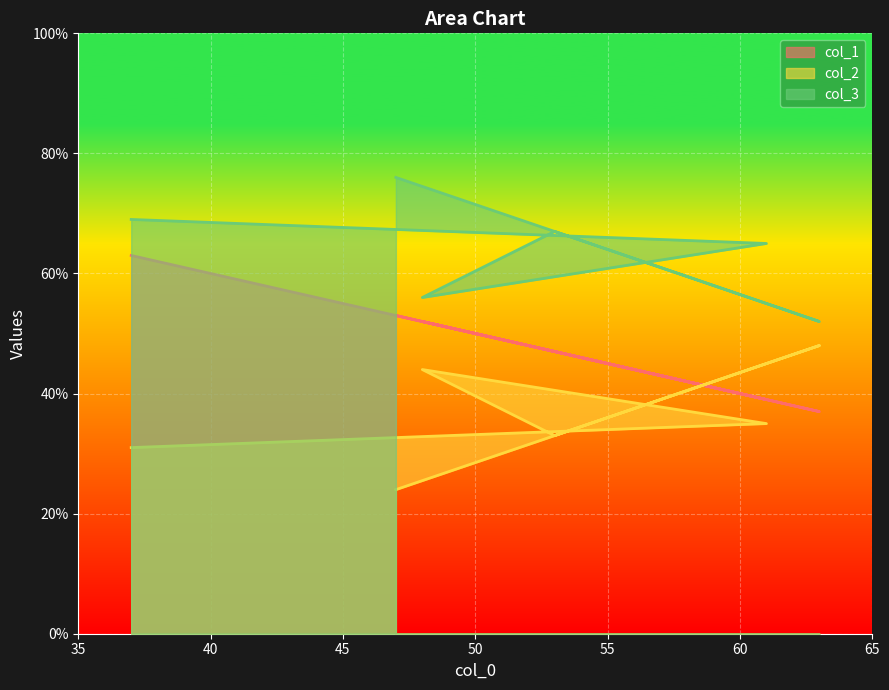

True or false: col_2 and col_3 intersect in this chart.

False